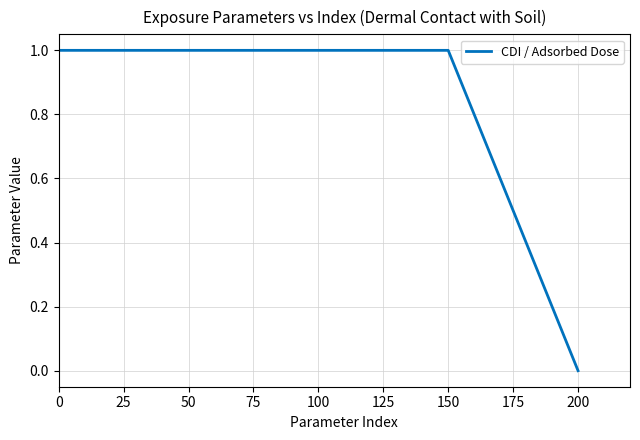

Does the chart display data point markers on the line(s)?

No